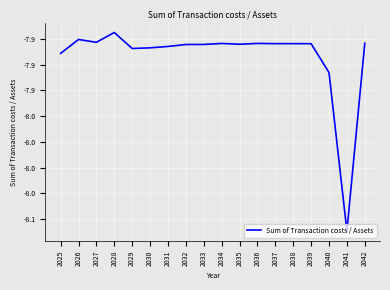

Does the chart display data point markers on the line(s)?

No